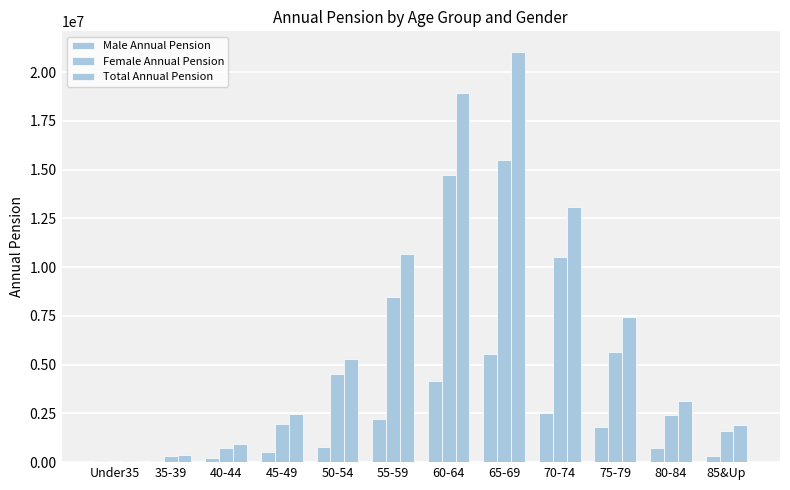

Which series has the largest total across all categories?

Total Annual Pension